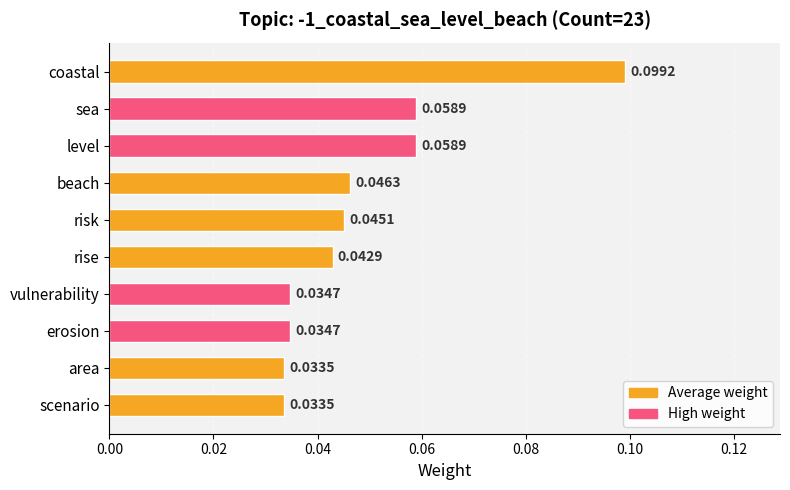

How many values are between 0 and 1?

10